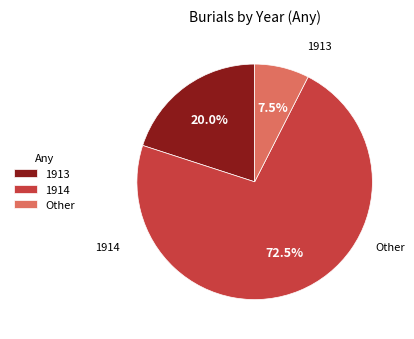

Rank the categories by value from highest to lowest.

1914, 1913, Other